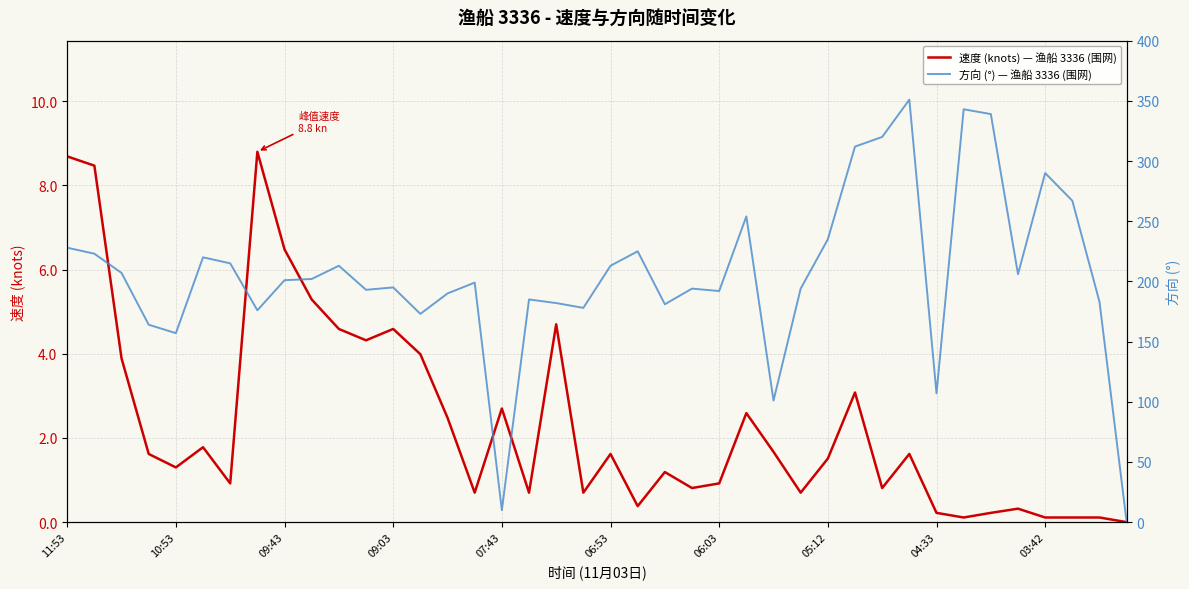

Is this an area chart (filled region under the line)?

No